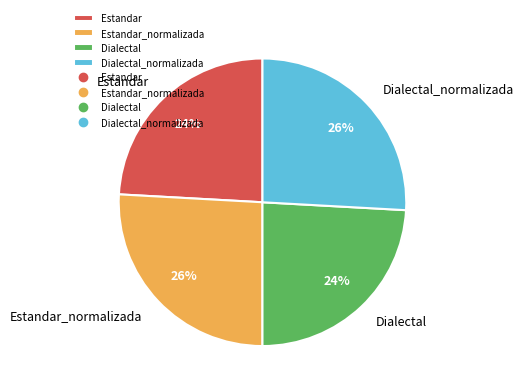

Does any single category account for the majority?

No